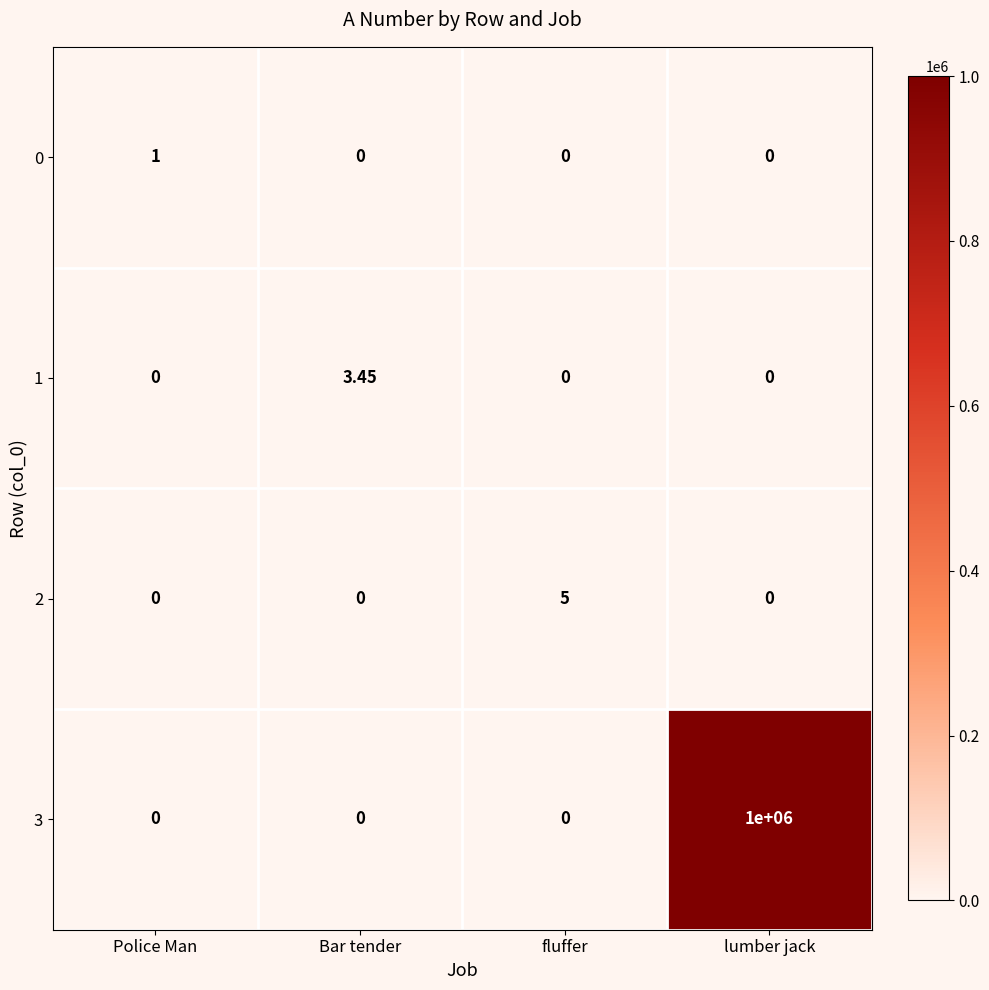

At which label does 2 reach its peak?

fluffer